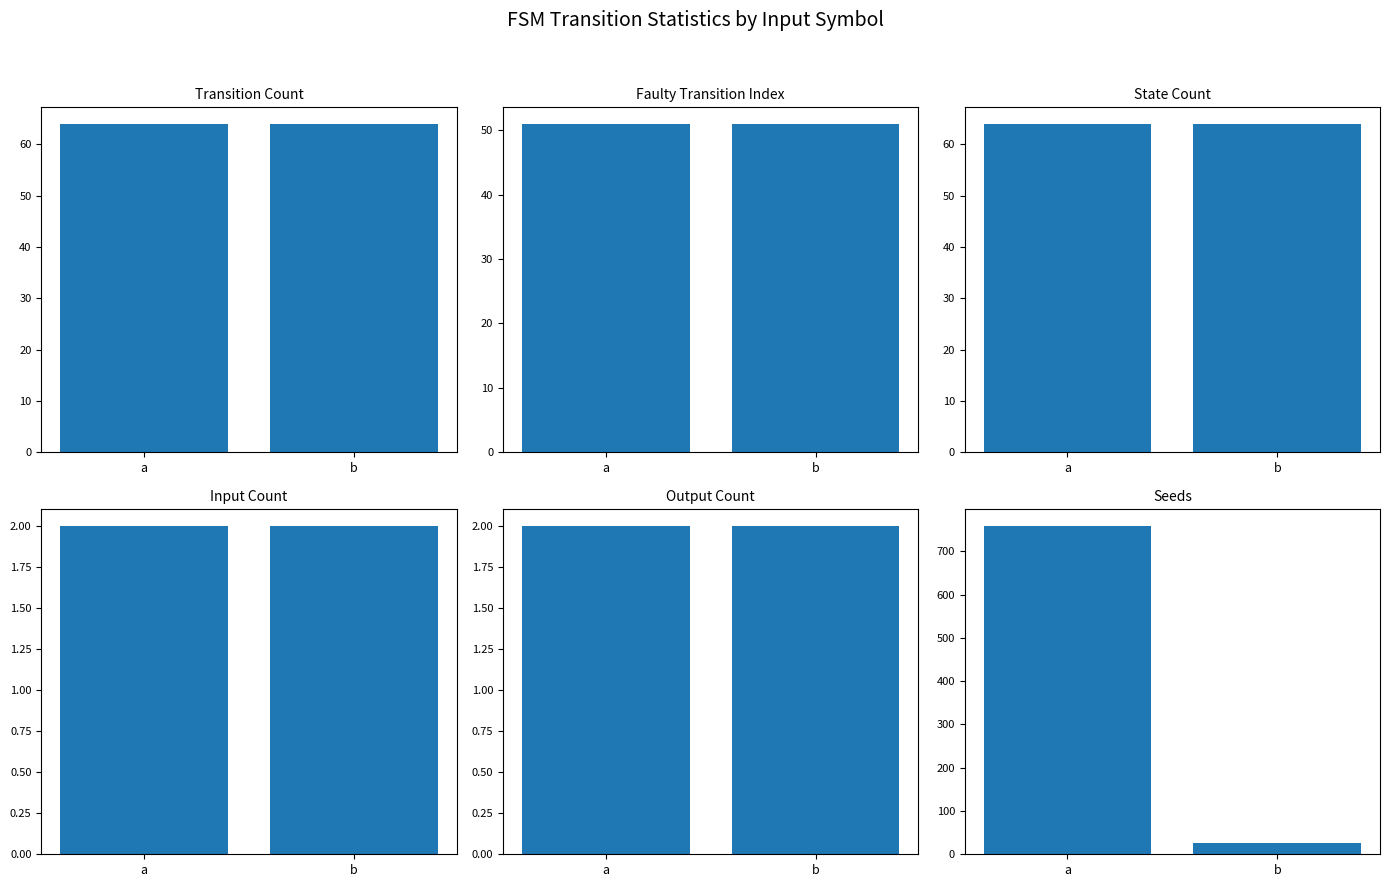

How many groups of bars are there?

2